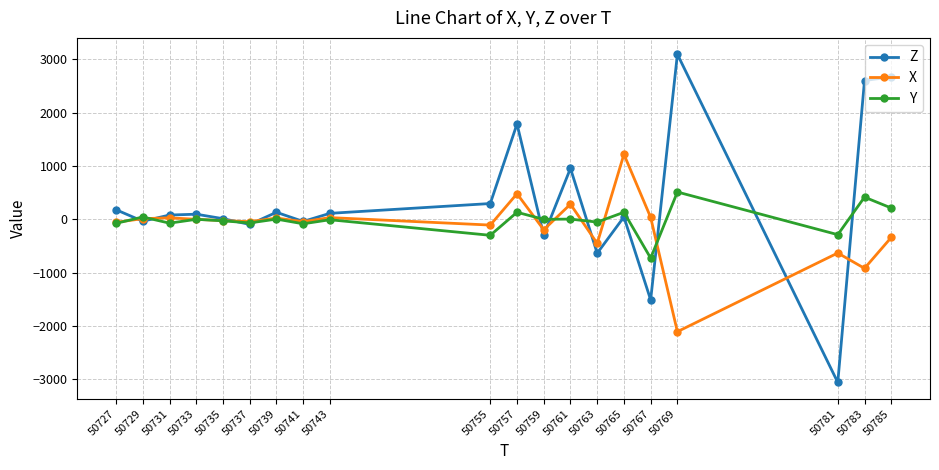

True or false: Z and Y intersect in this chart.

True